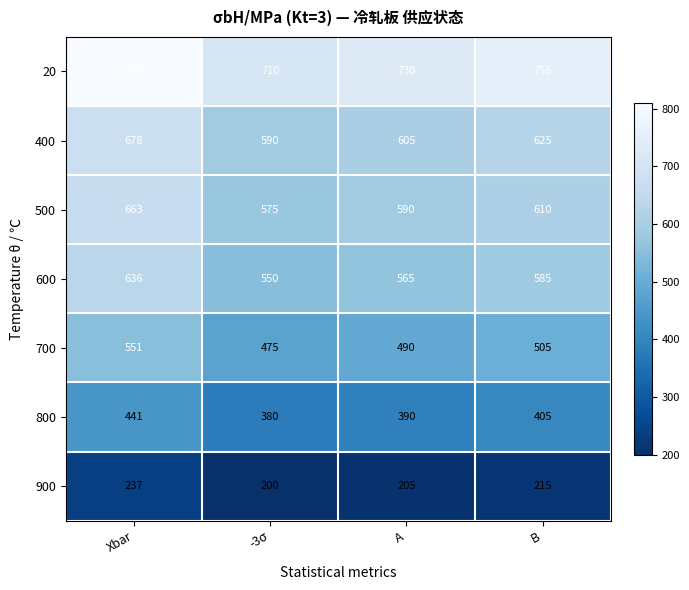

Between -3σ and B, which series saw the biggest shift?

20